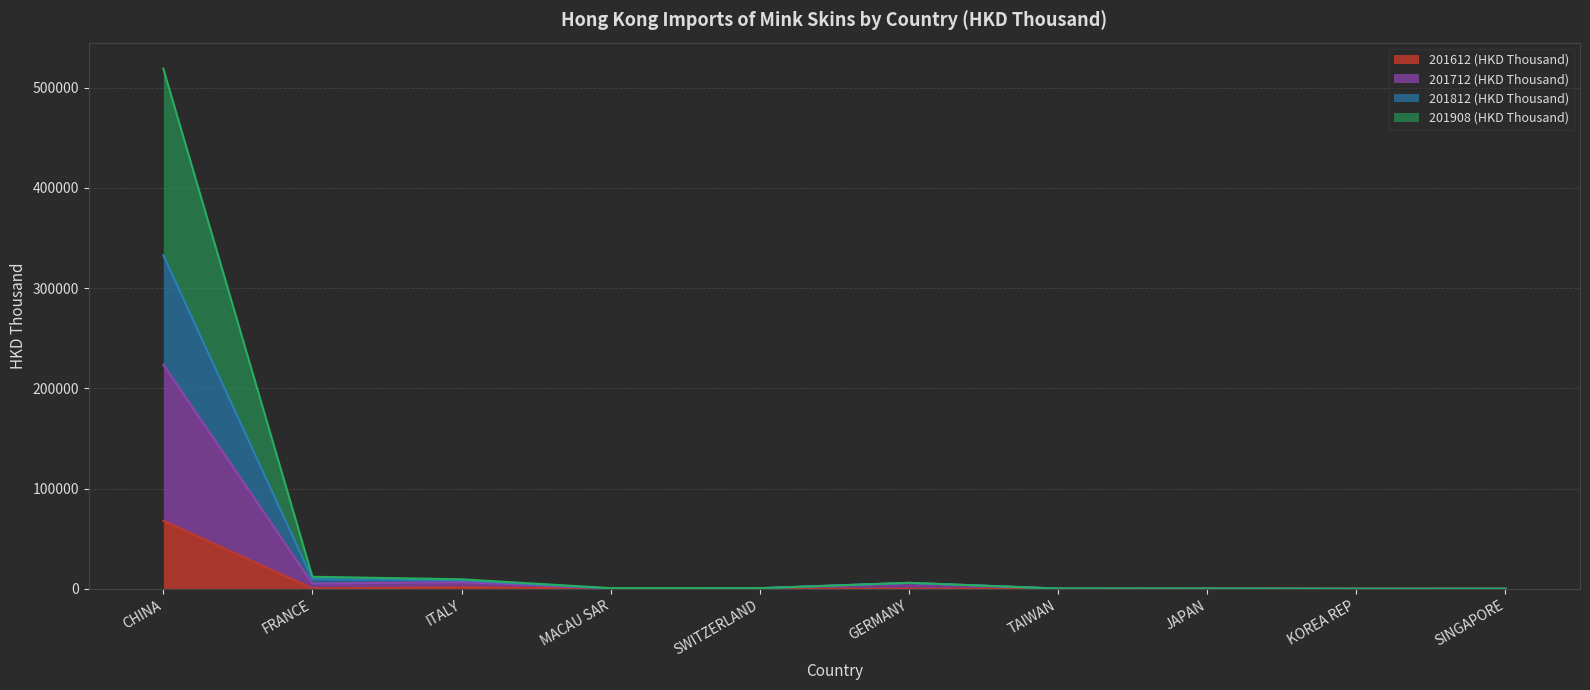

At which category is the sum across all series the highest?

CHINA